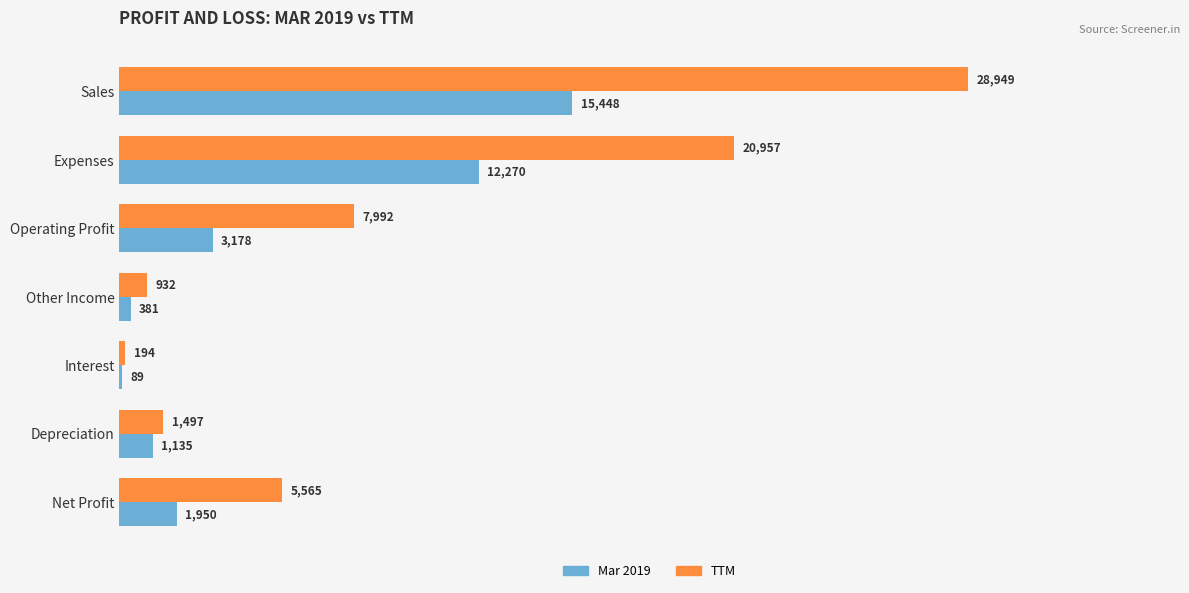

Is it true that Mar 2019 equals 5333 at Operating Profit?

False